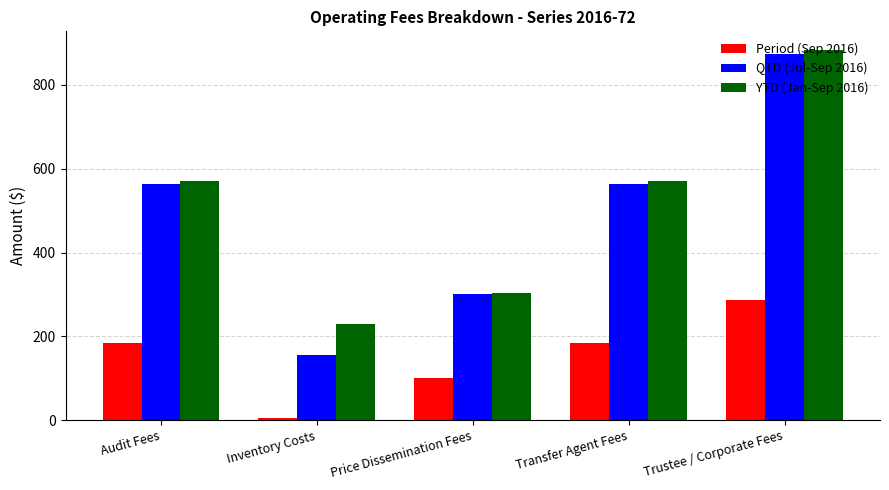

What is the spread (max minus min) of values at Audit Fees?

385.4